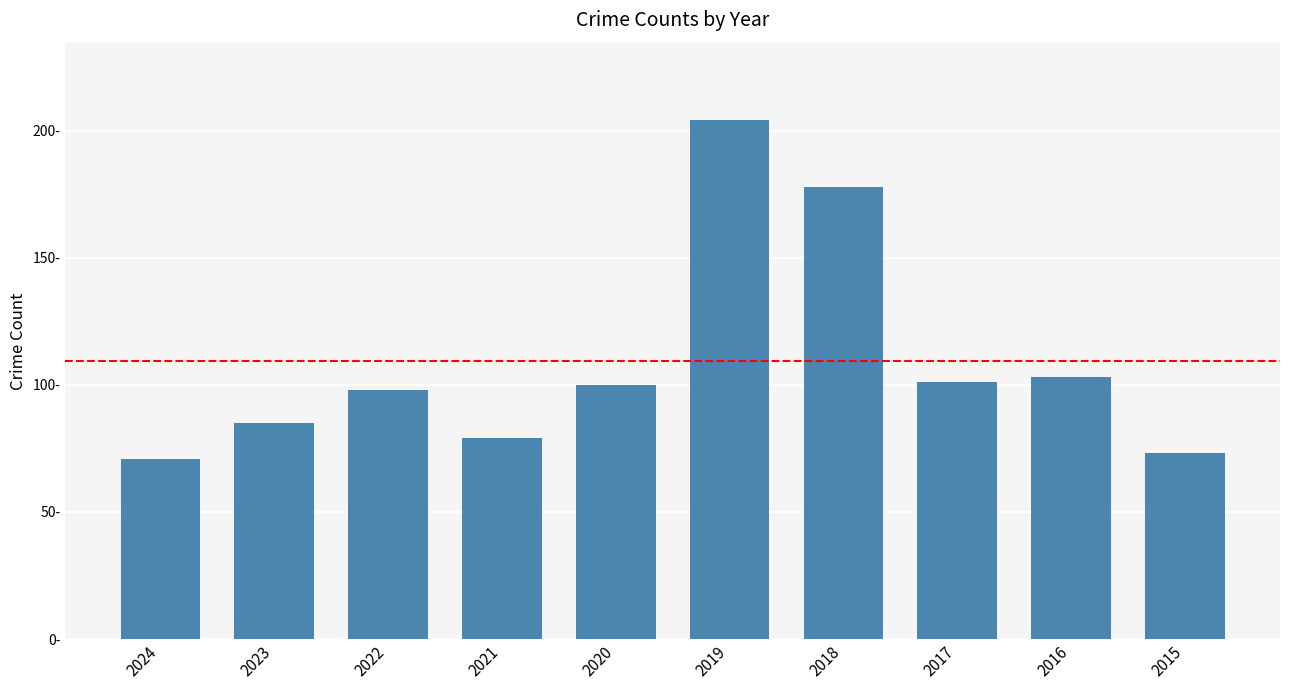

How many categories are shown in the chart?

10